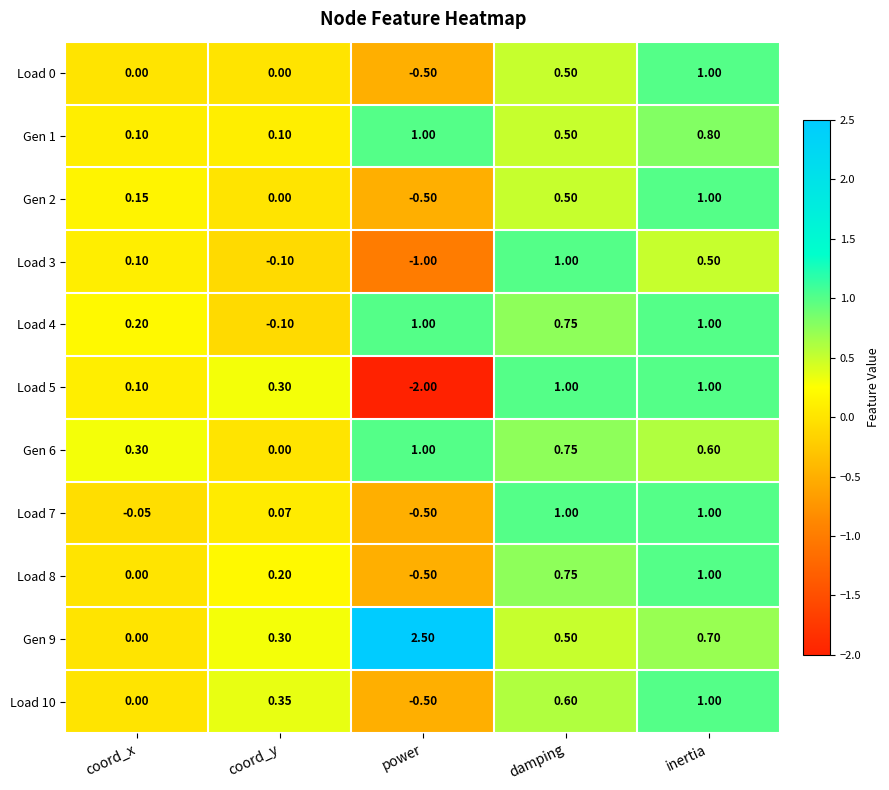

At which label is Load 7 closest to 0?

coord_x